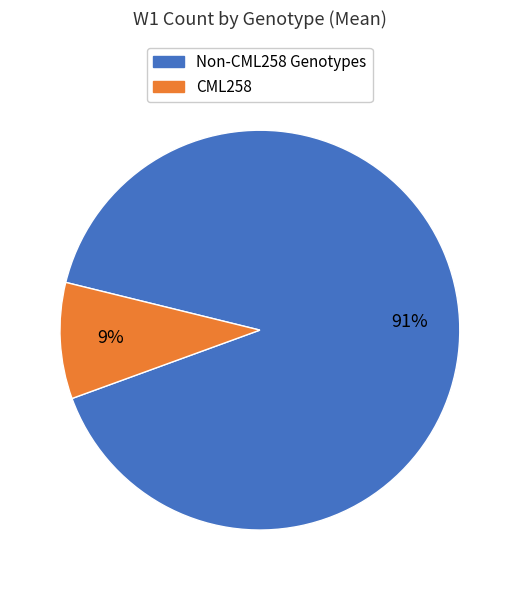

To the nearest percent, what is the average slice percentage?

50%